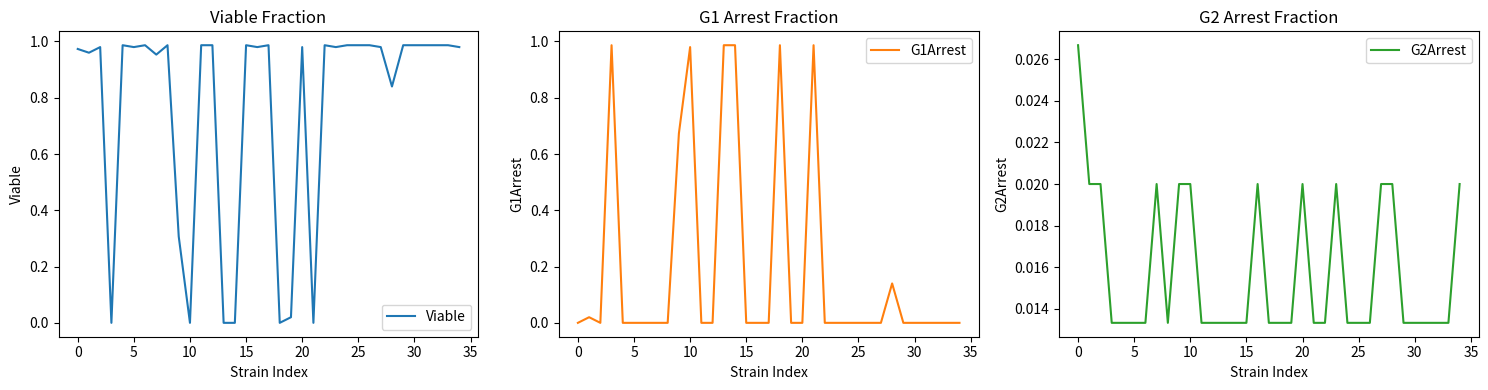

What is the spread (max minus min) of values at 31?

1.0